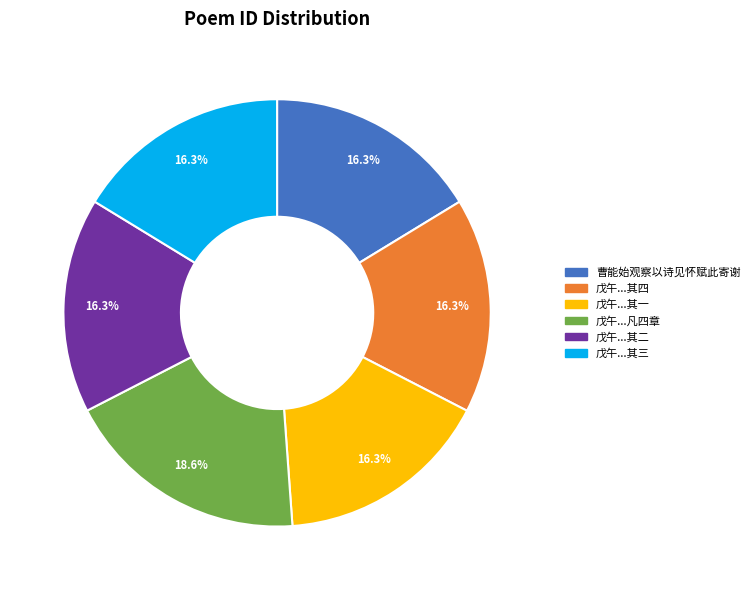

Does any single category account for the majority?

No